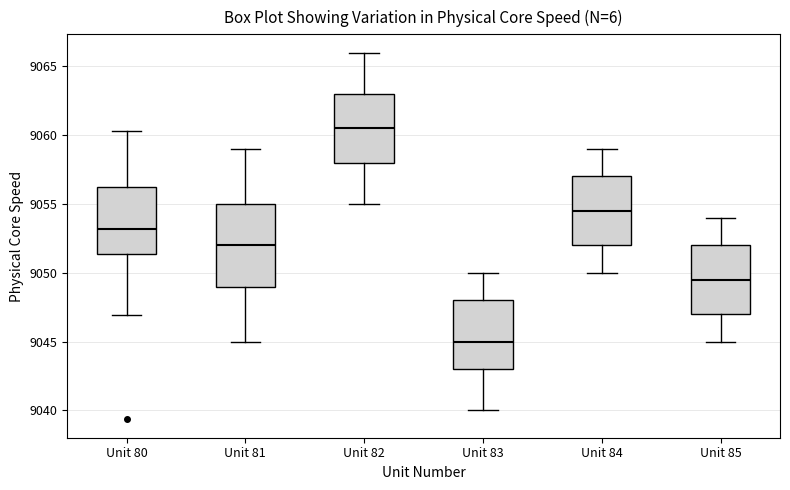

Where does the upper whisker of the box for Unit 85 end on the y-axis? The values are not printed on the chart, so give them approximately, as read against the axis.

9054.0